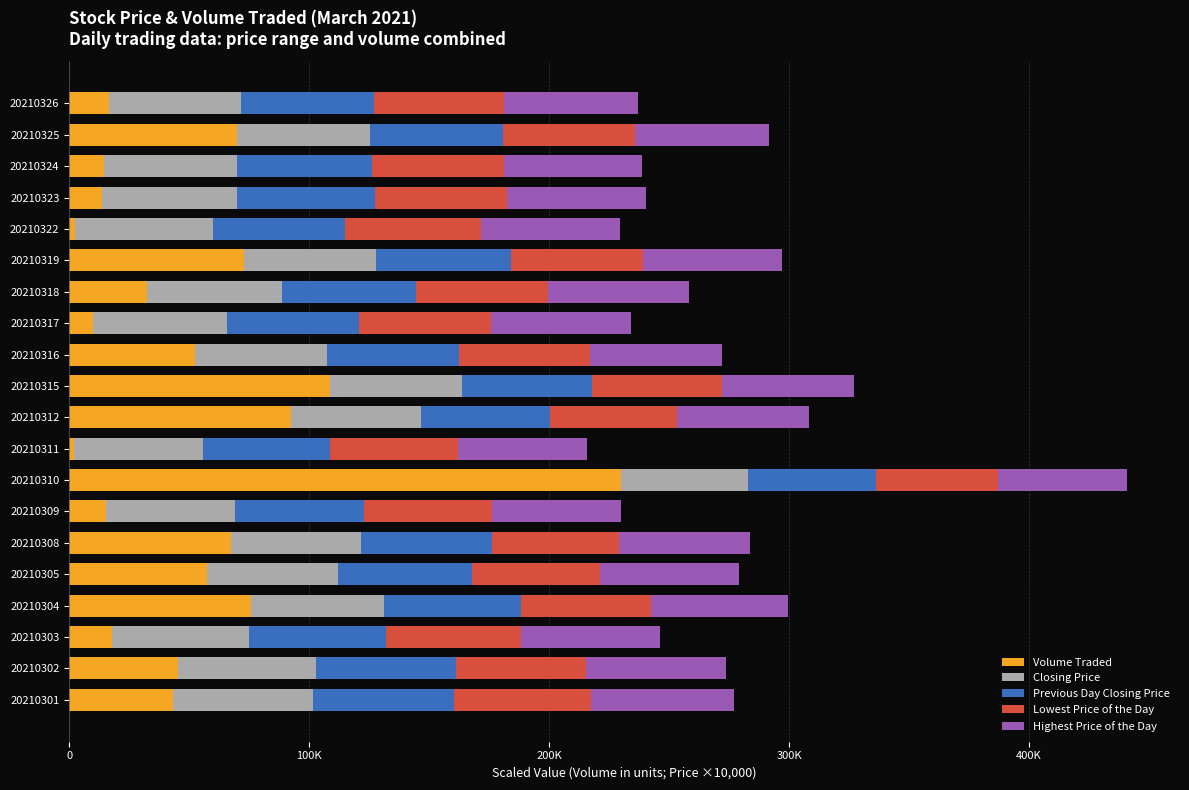

What are all the series names shown in the legend?

Volume Traded, Closing Price, Previous Day Closing Price, Lowest Price of the Day, Highest Price of the Day